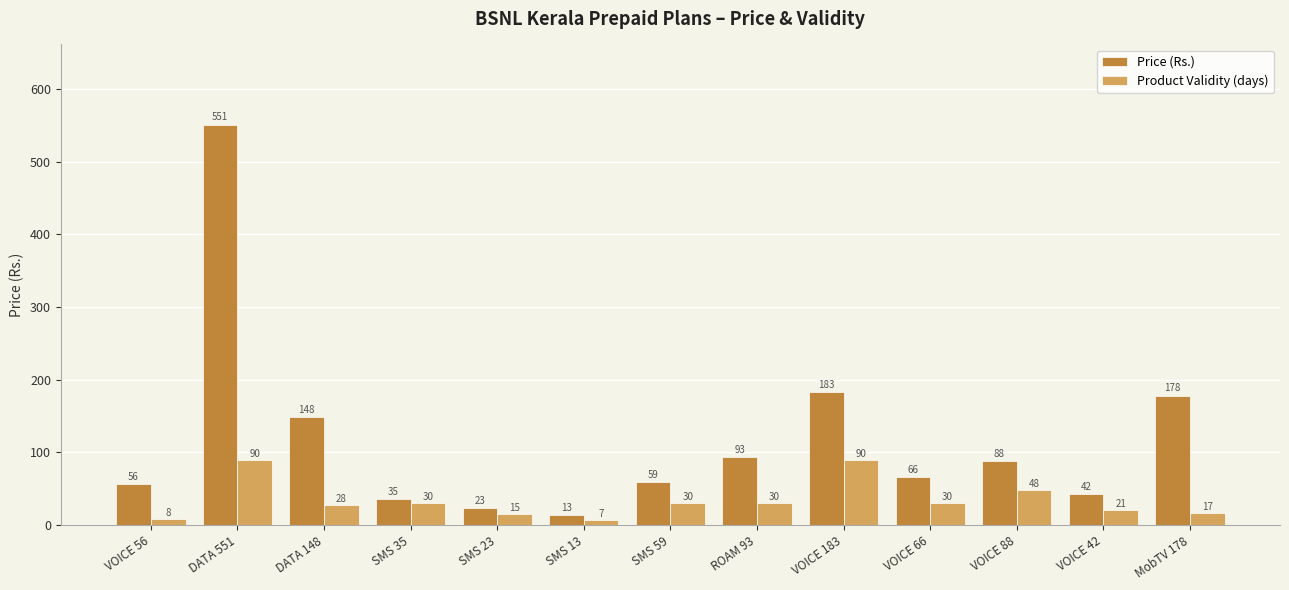

What is the average value of the Price (Rs.) series?

118